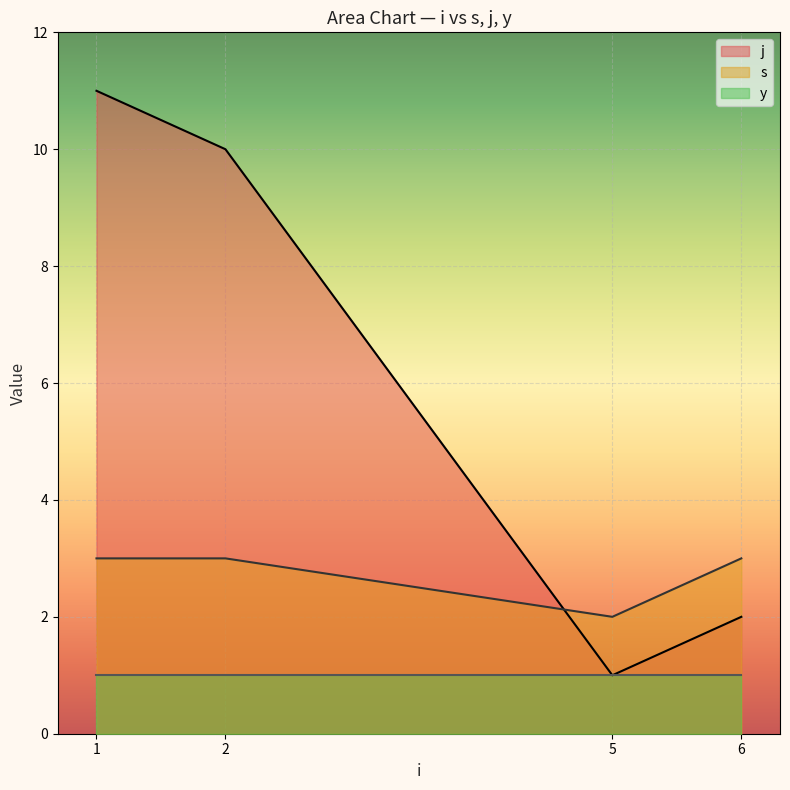

True or false: y and s cross at least once.

False